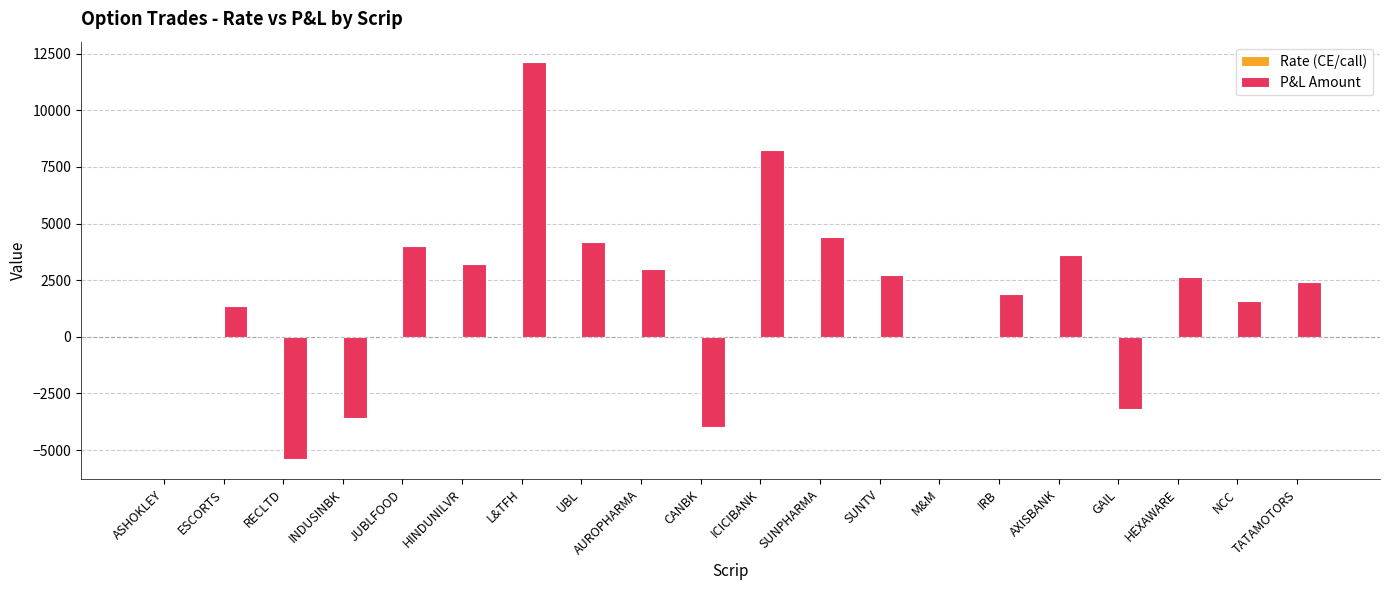

Between UBL and NCC, which series saw the biggest shift?

P&L Amount